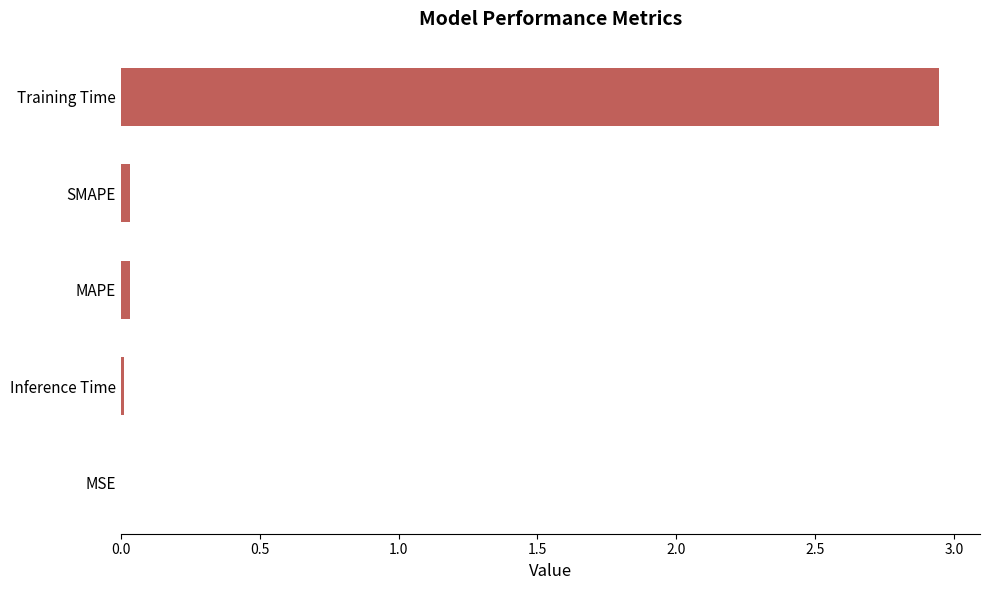

Are the bars horizontal?

Yes